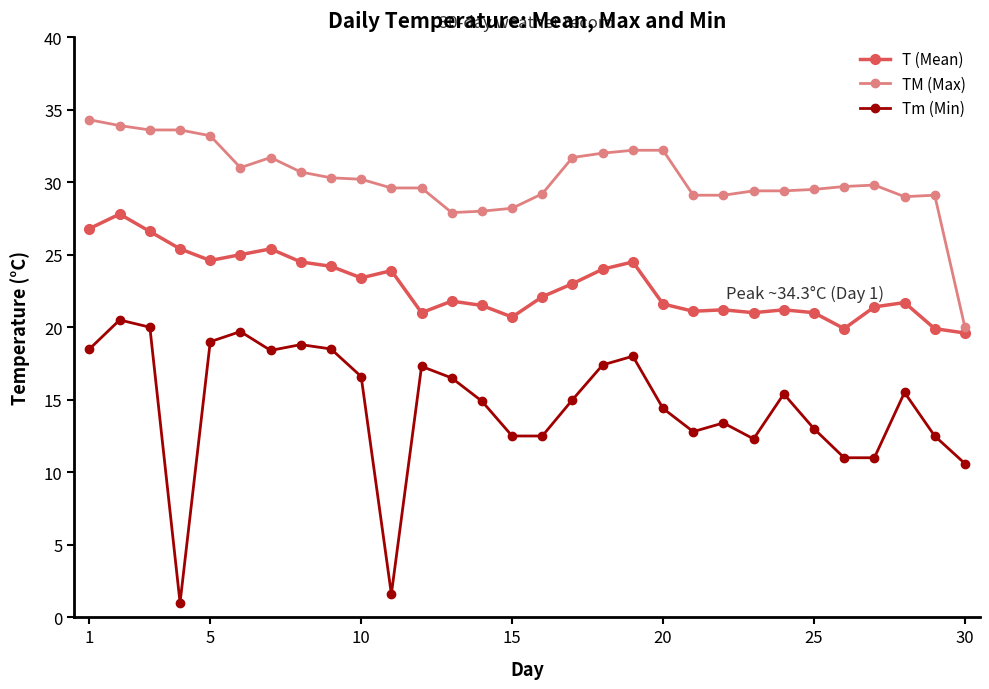

What is the average value of the TM (Max) series?

30.2